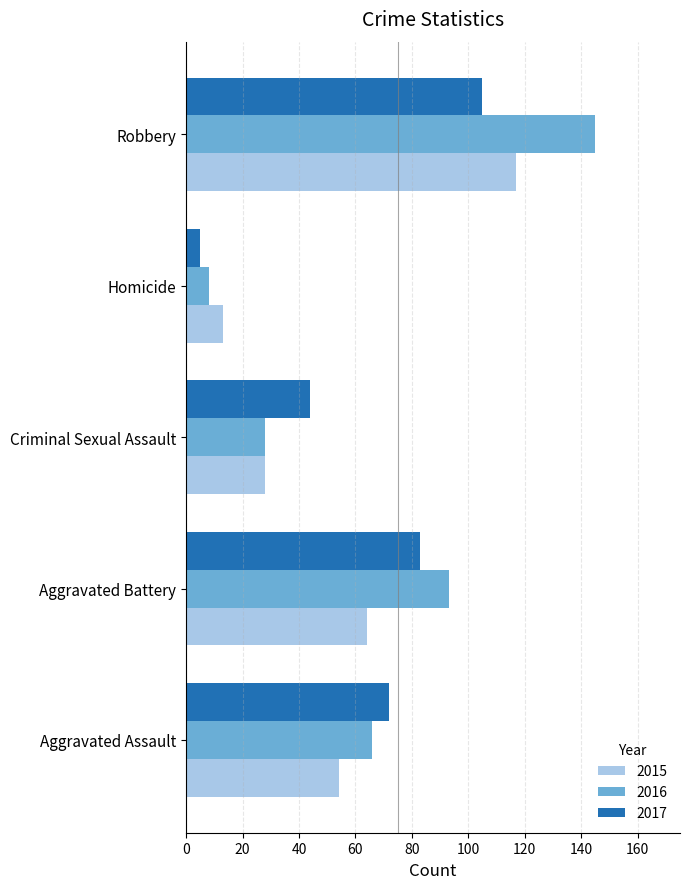

Is the value of 2015 at Aggravated Assault greater than the value of 2016 at Aggravated Battery?

No